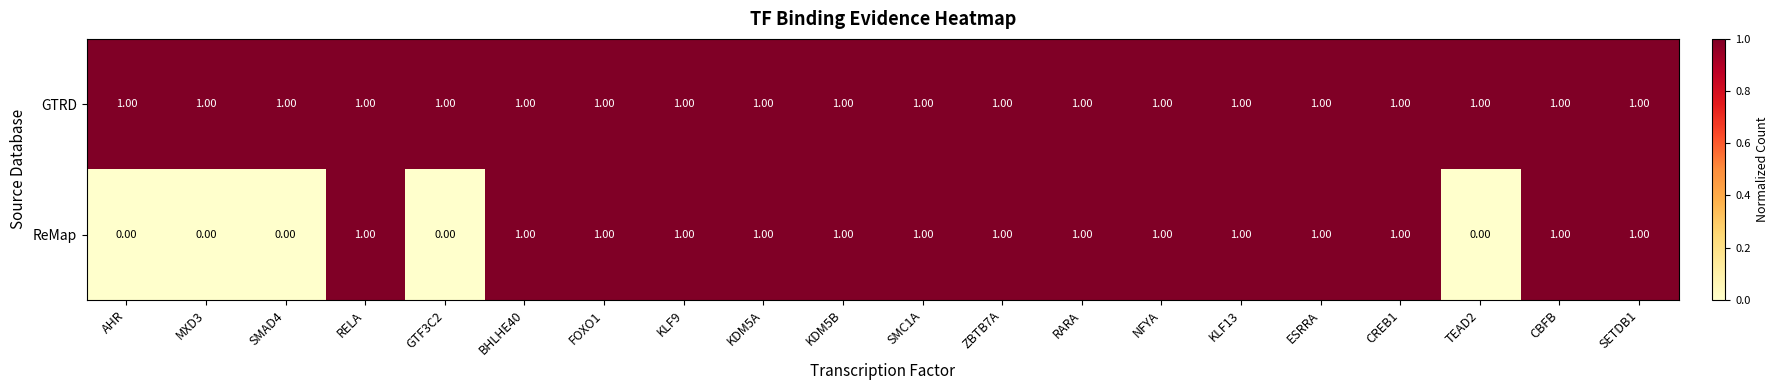

What is the maximum value shown in the chart?

1